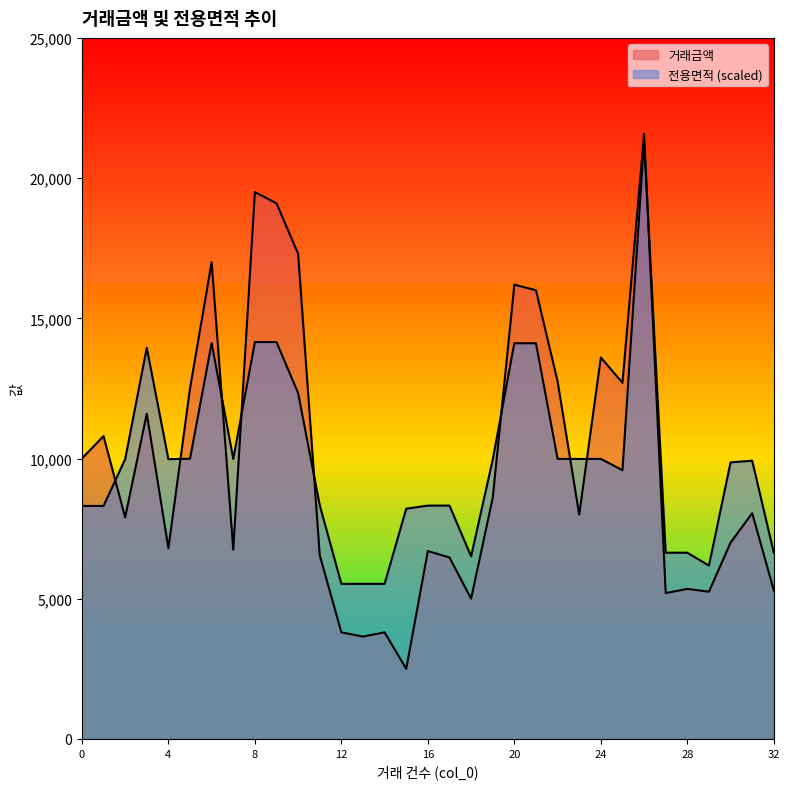

At 25, list the series in order from smallest to largest.

전용면적, 거래금액